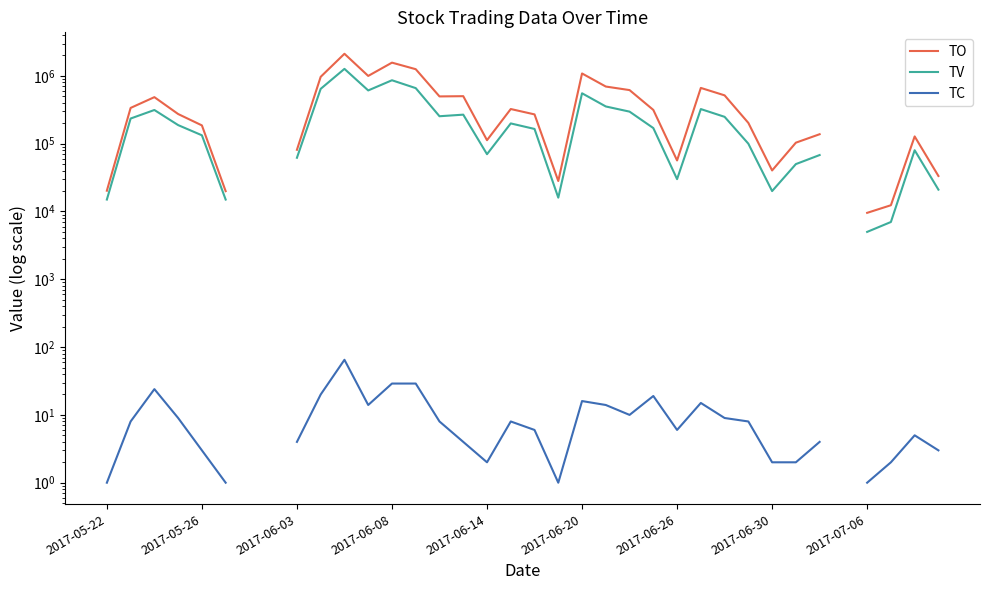

How many values in the TO series exceed 112600?

22